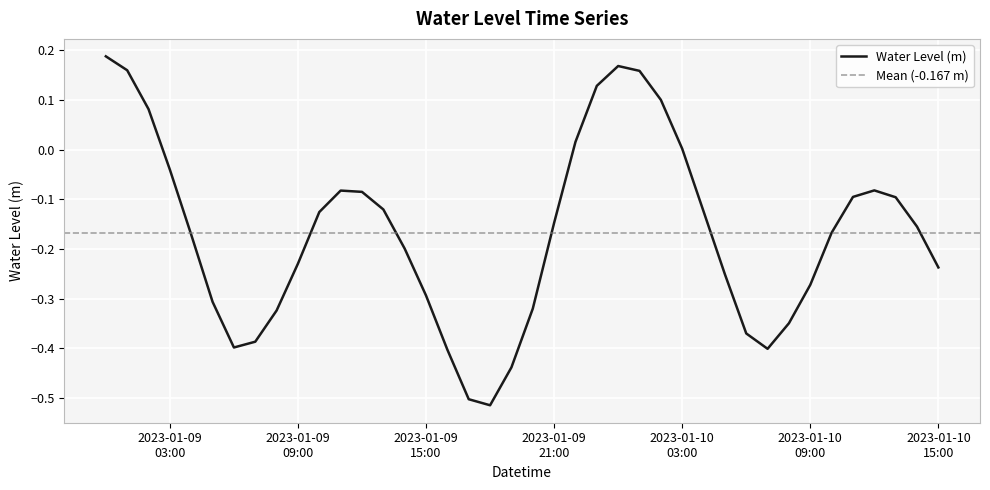

What is the approximate value at 2023-01-10 09:00?

-0.3